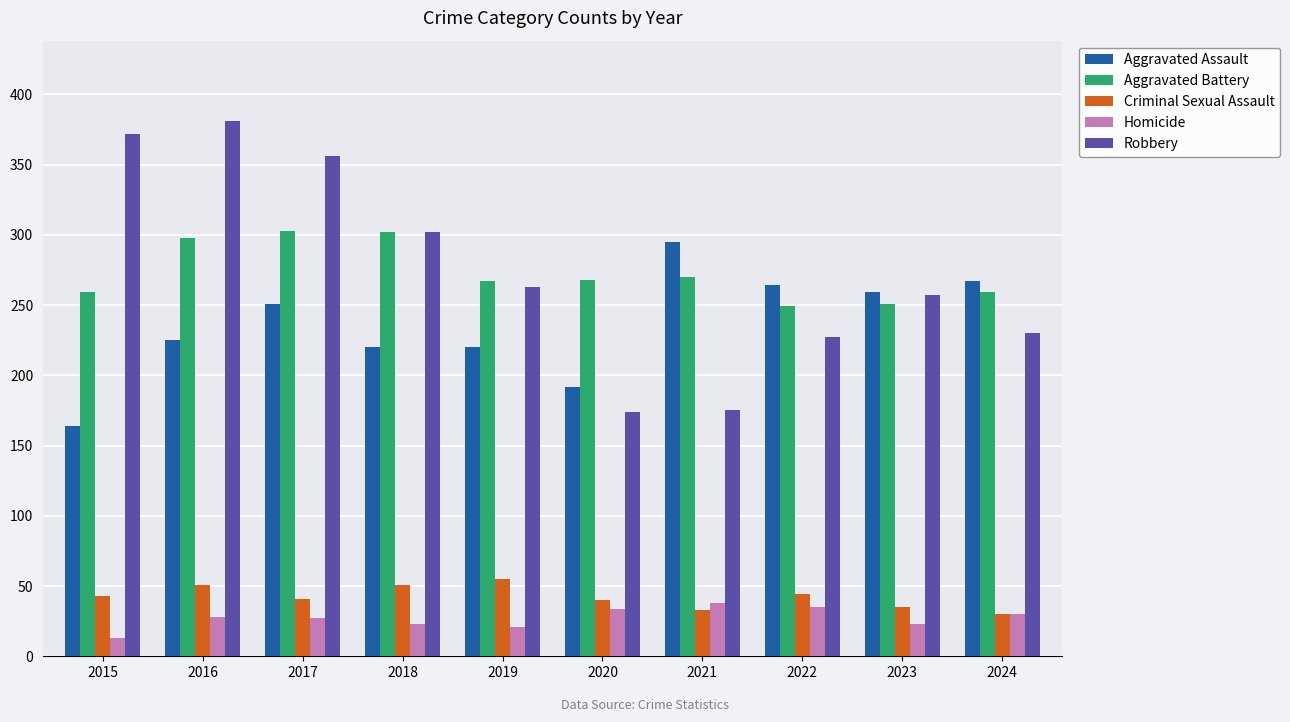

What is the sum of the Aggravated Battery values at 2024 and 2021?

529